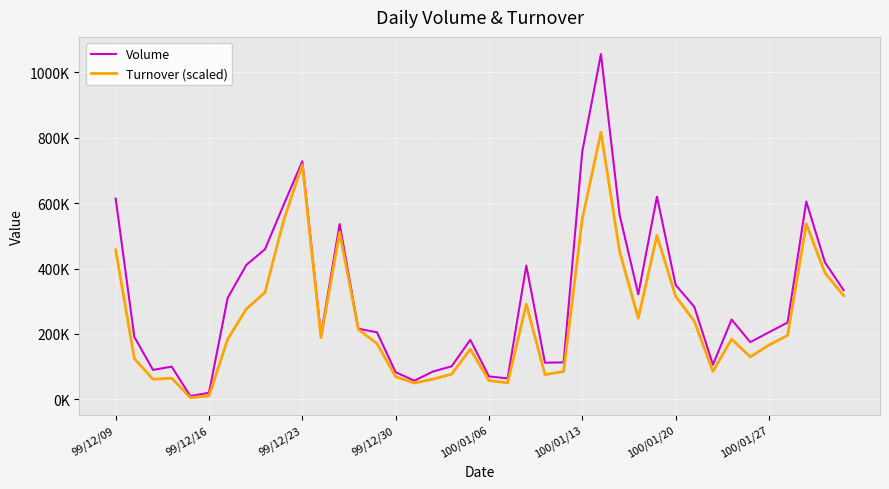

Which series has the widest spread of values?

Volume